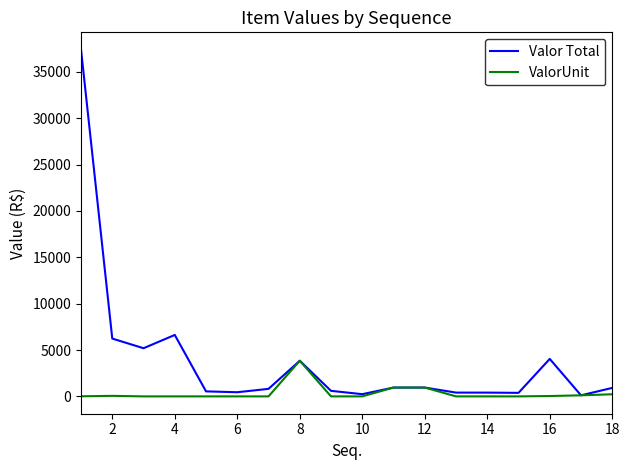

Which series has the widest spread of values?

Valor Total